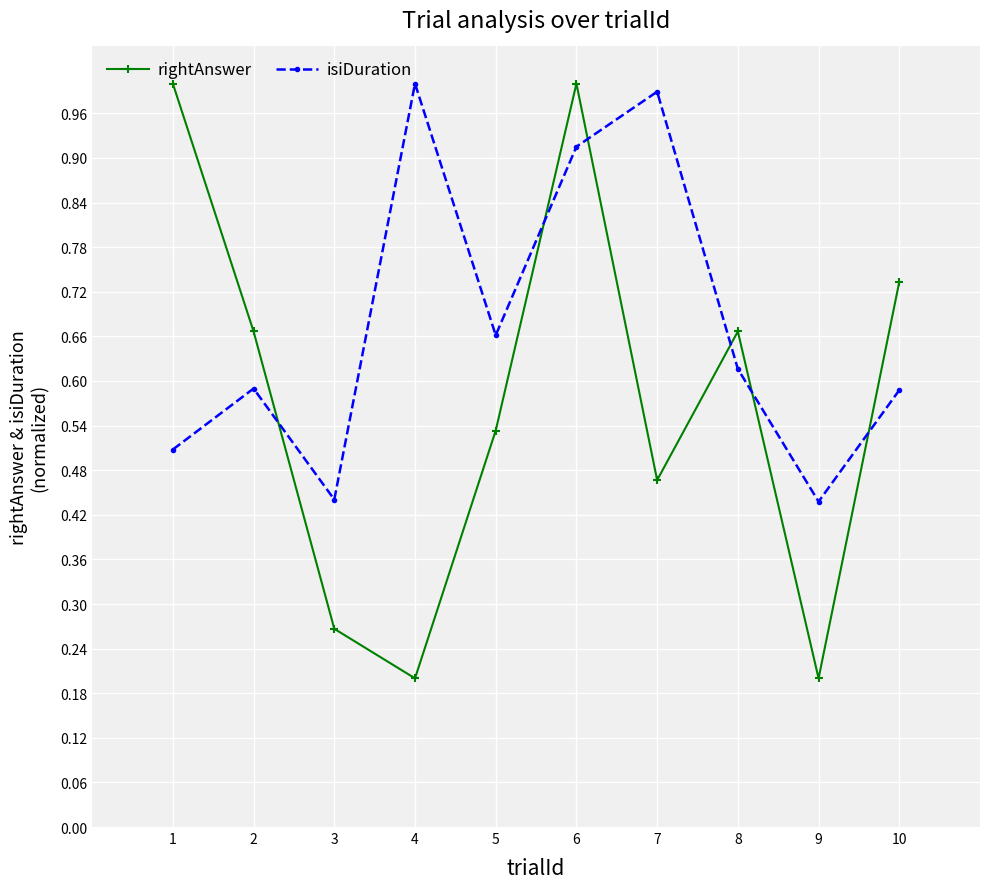

What is the sum of the isiDuration values at 5 and 10?

1.2